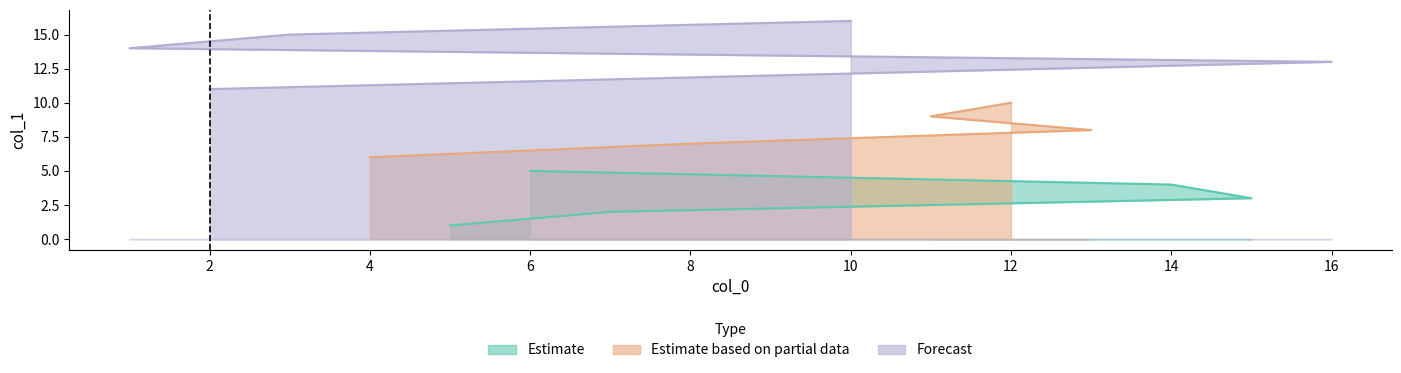

What is the sum of the values at 2 and 12?

21